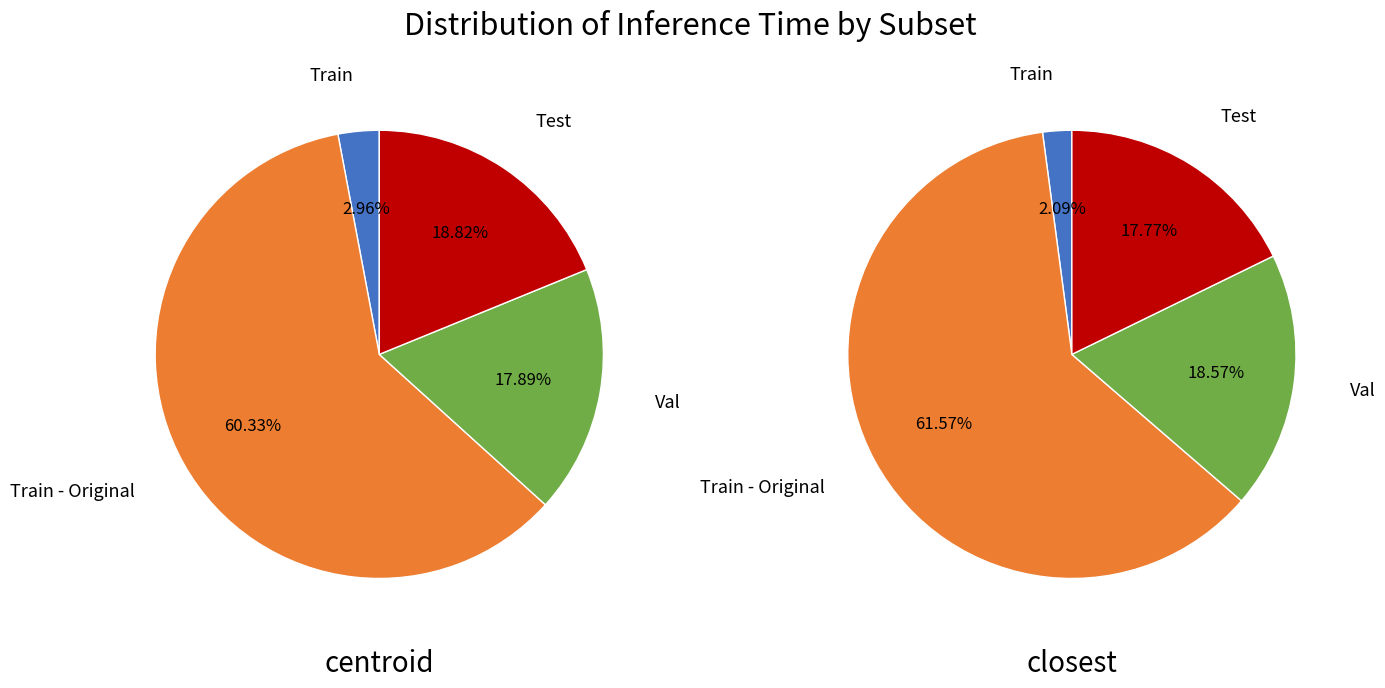

To the nearest percent, what percentage of the pie is Test?

19%